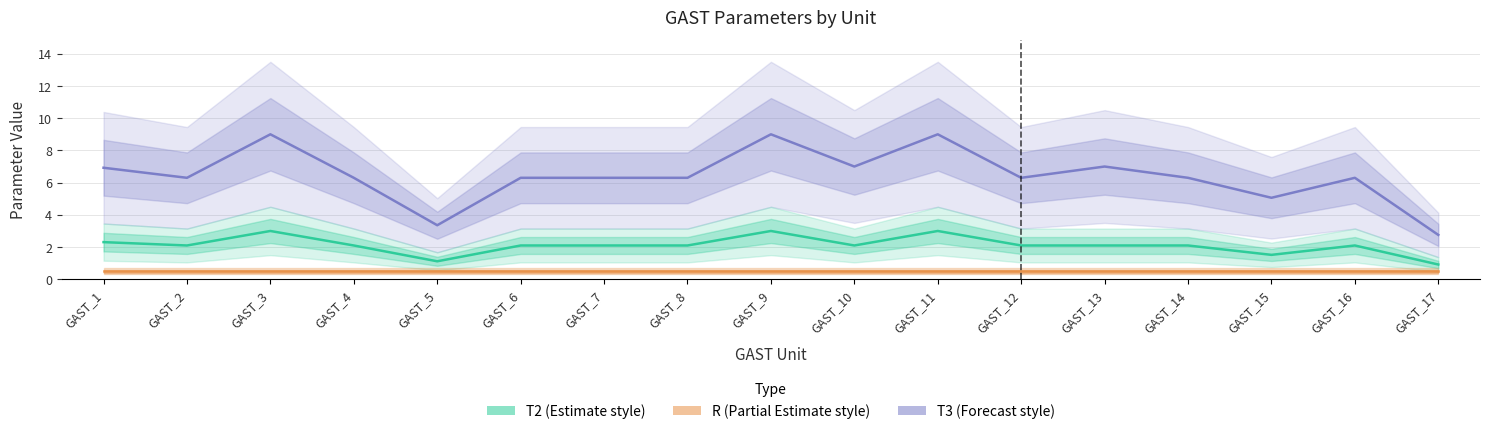

What is the average value of the T3 (Forecast style) series?

6.4